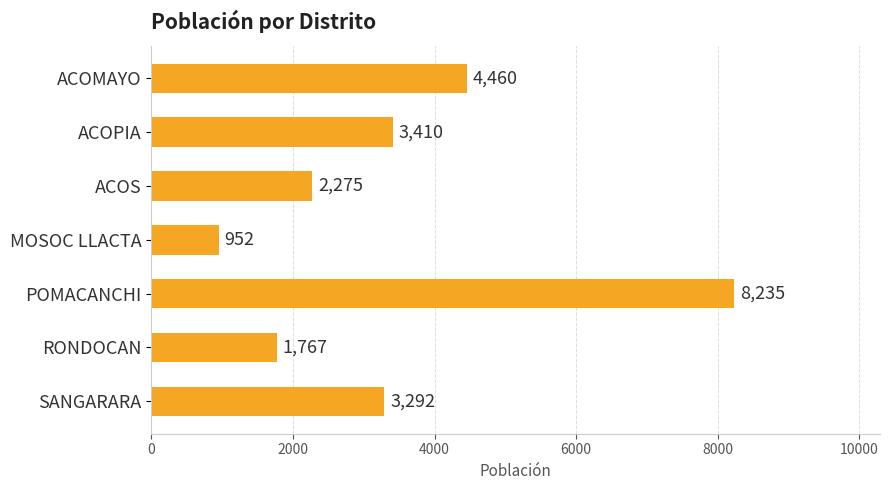

Is it true that the value at MOSOC LLACTA is 952?

True